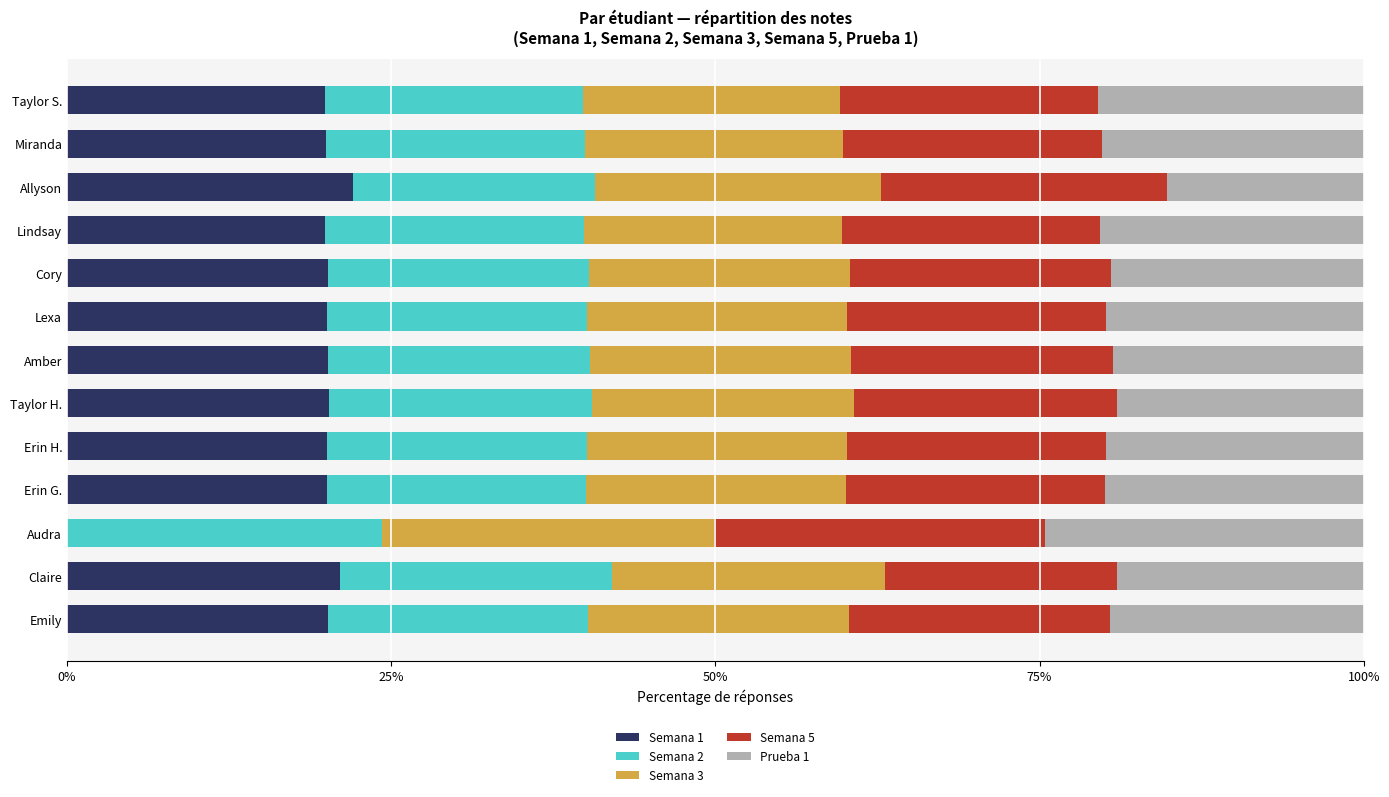

What is the total value across all series at Lindsay?

100.0